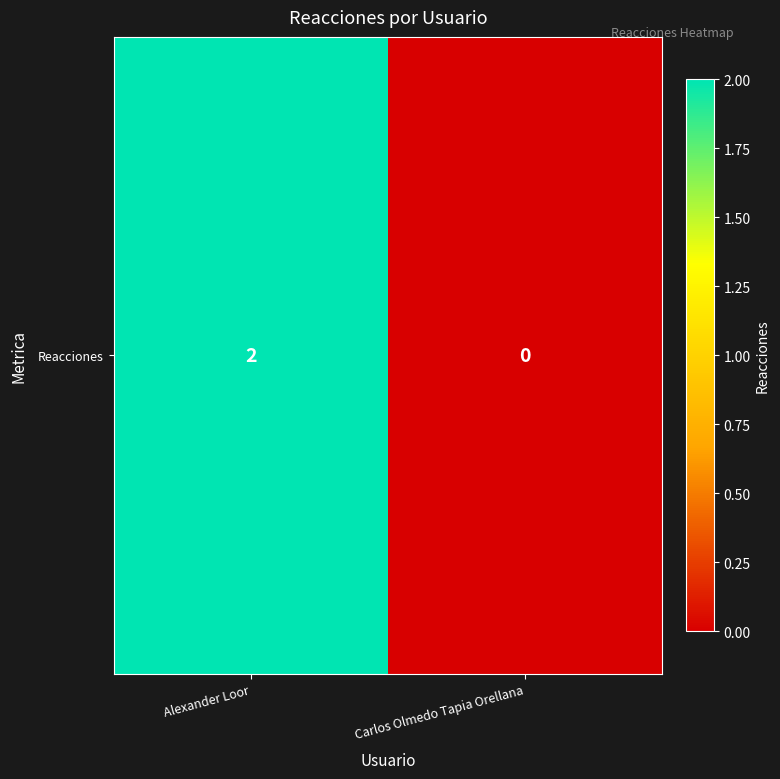

Reading left to right, list all the values displayed in this chart.

Alexander Loor=2	Carlos Olmedo Tapia Orellana=0